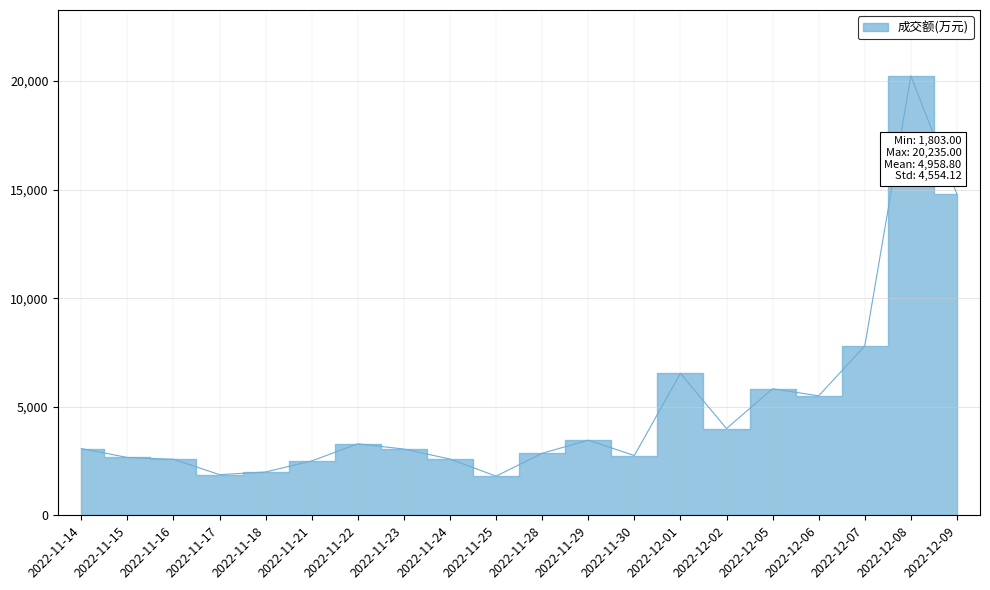

What is the average value?

4959